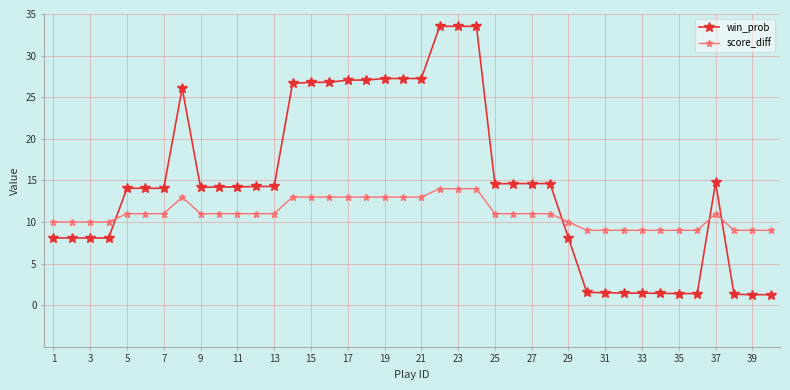

What is the smallest value displayed?

1.3